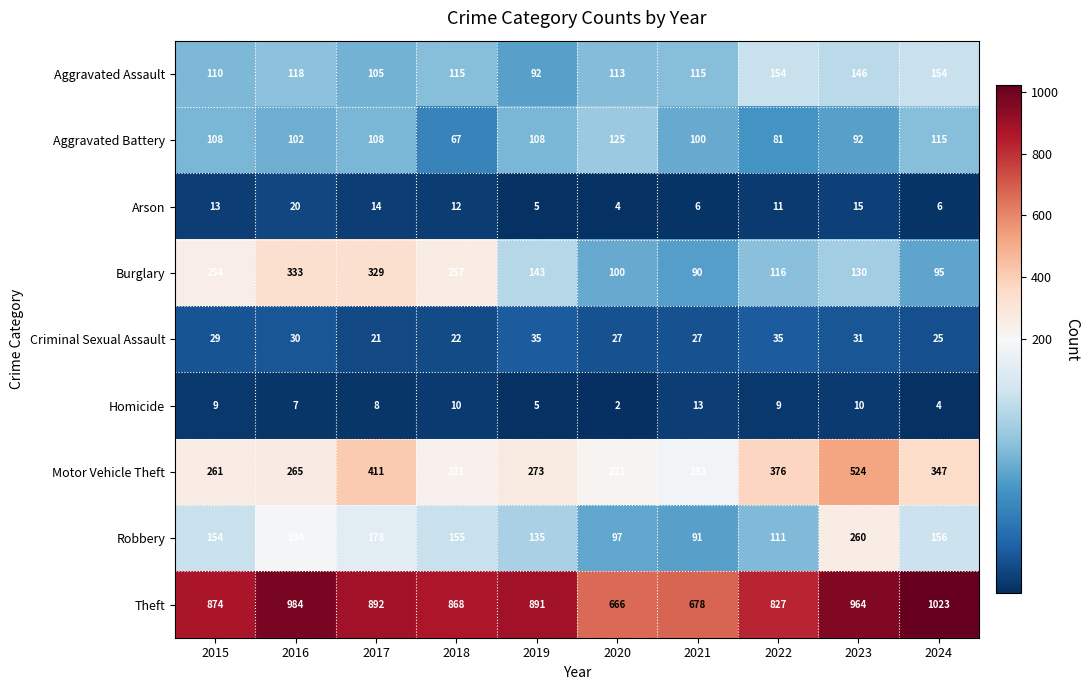

What is the maximum value for Motor Vehicle Theft?

524